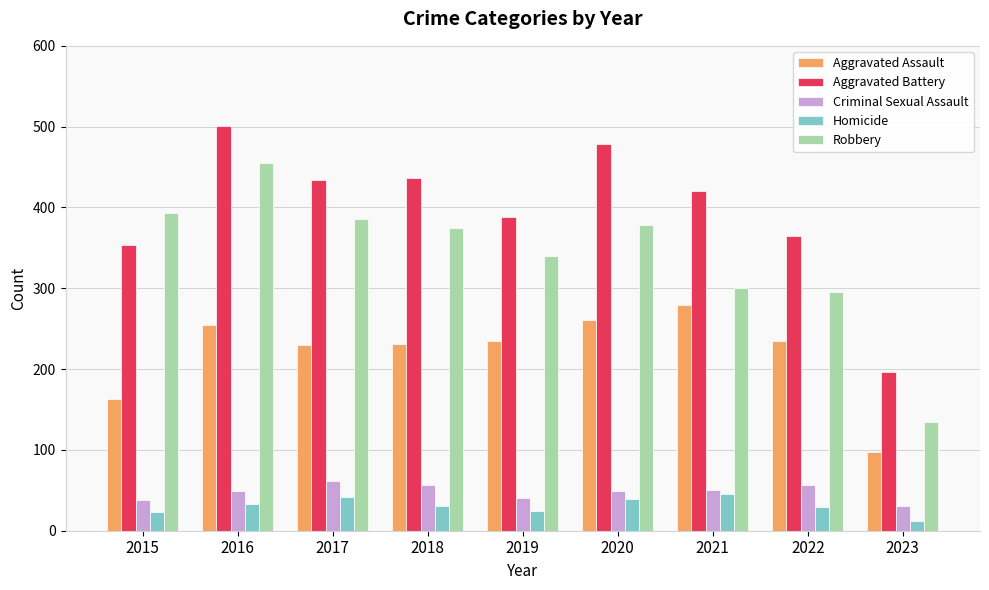

Count the number of data series in this chart.

5